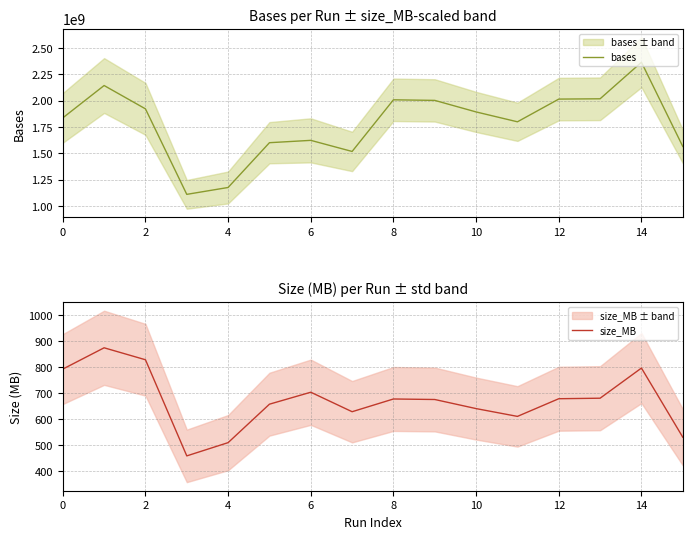

True or false: size_MB has more than 2 points higher than both neighbors.

True